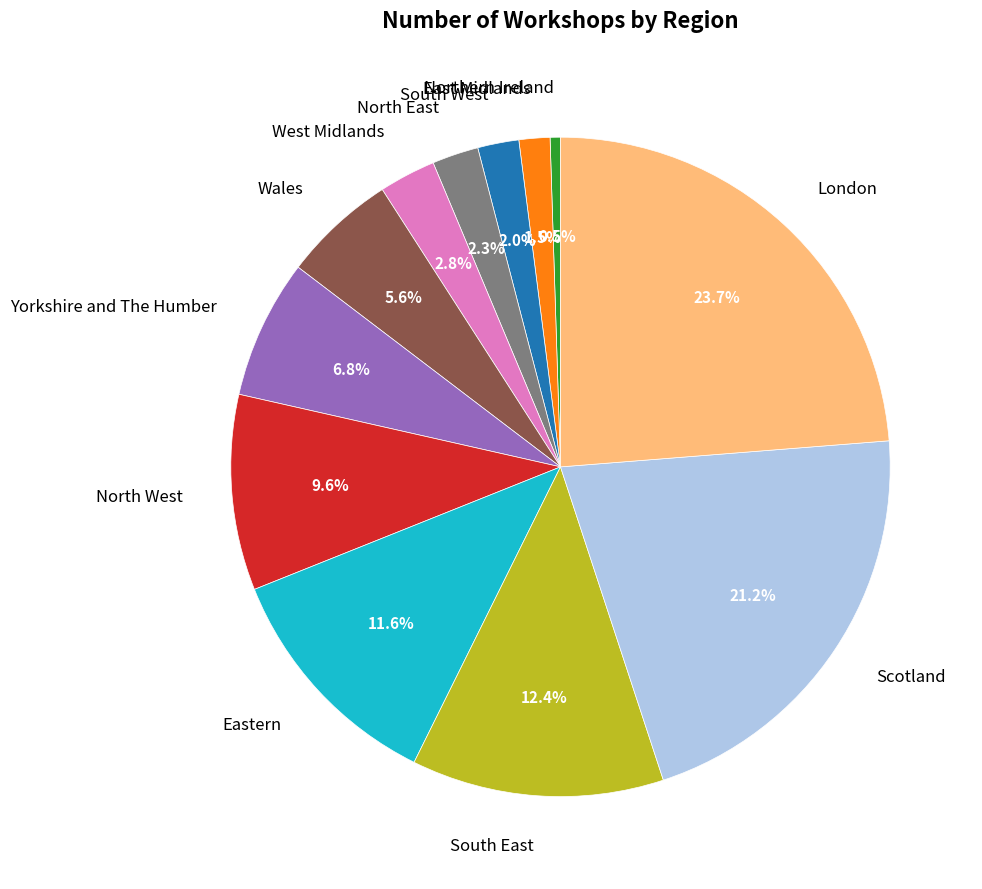

What percentage is the Eastern slice, to the nearest percent?

12%